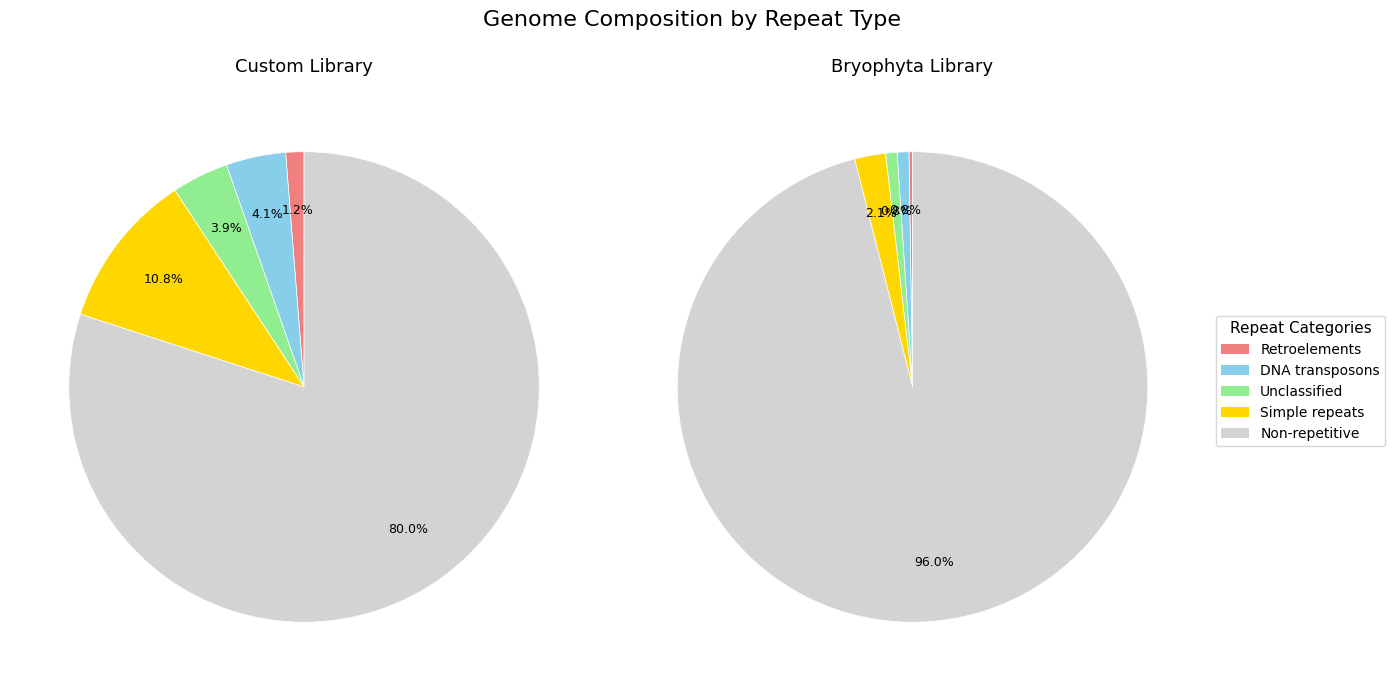

Is it true that Row 6 is 60% of the pie?

False